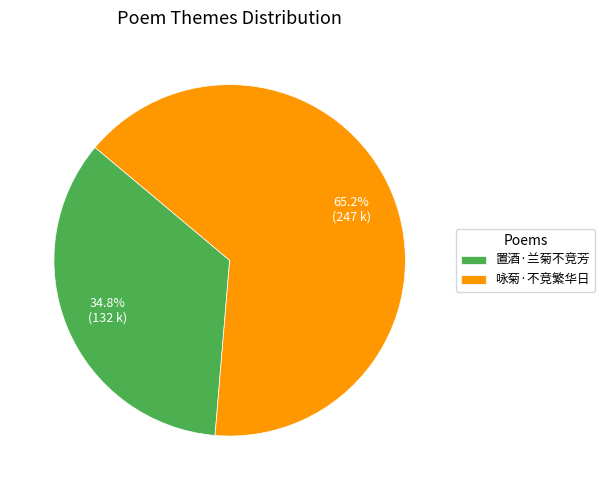

What is the total percentage of 咏菊·不竞繁华日 and 置酒·兰菊不竞芳?

100.0%